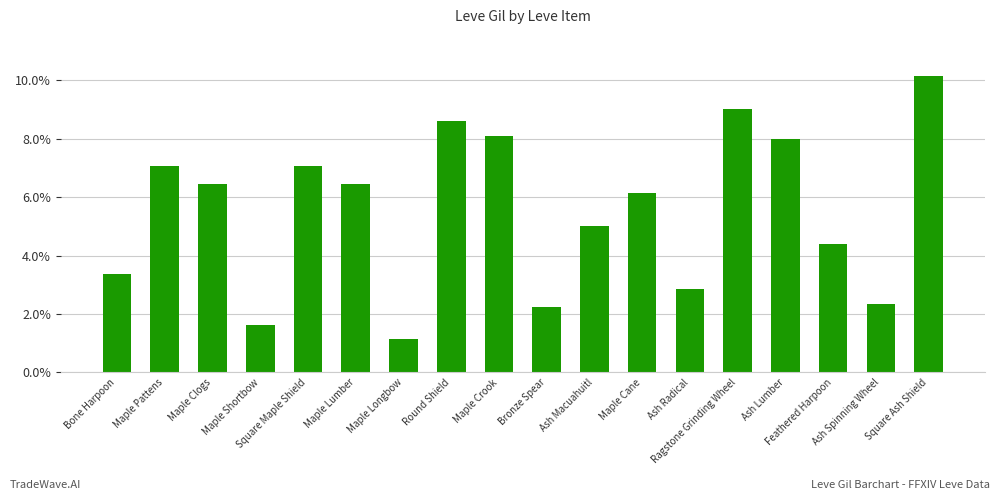

True or false: the data shows 6.4 at Maple Clogs.

True